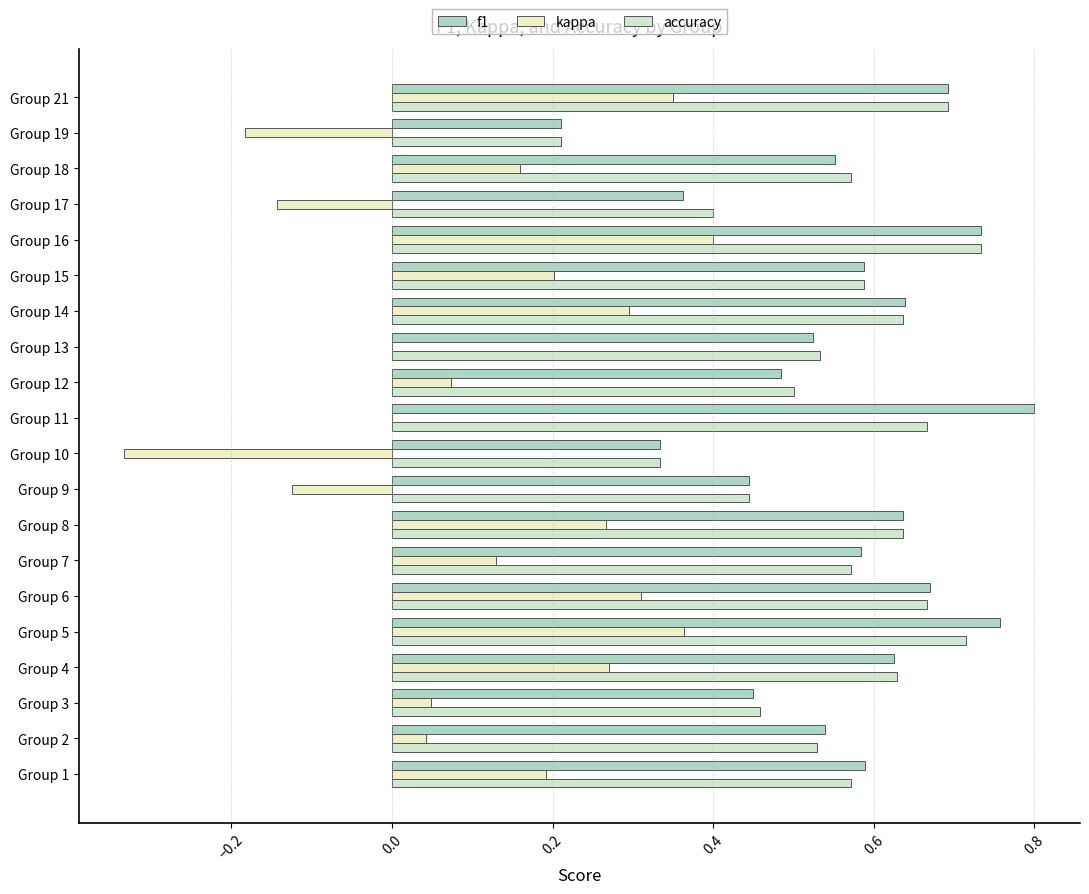

How many series are shown in this chart?

3